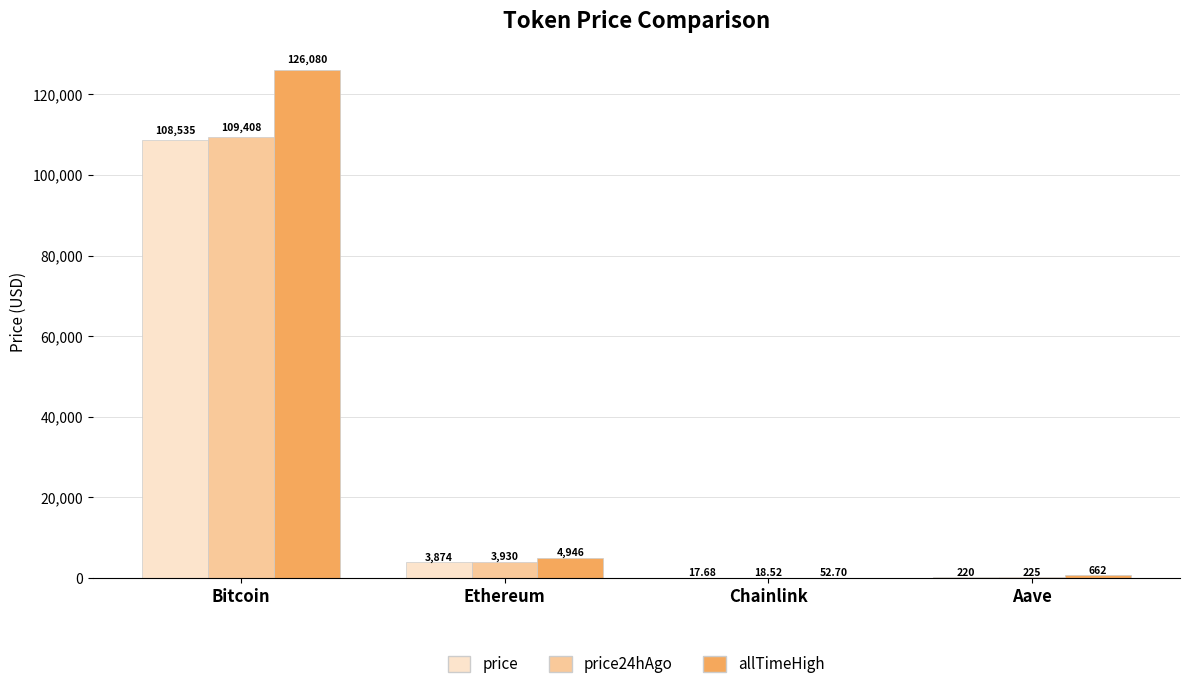

Reading left to right, list all the values displayed in this chart.

price: 108535.0	3873.8	17.7	220.1
price24hAgo: 109408.0	3930.5	18.5	225.2
allTimeHigh: 126080.0	4946.1	52.7	661.7